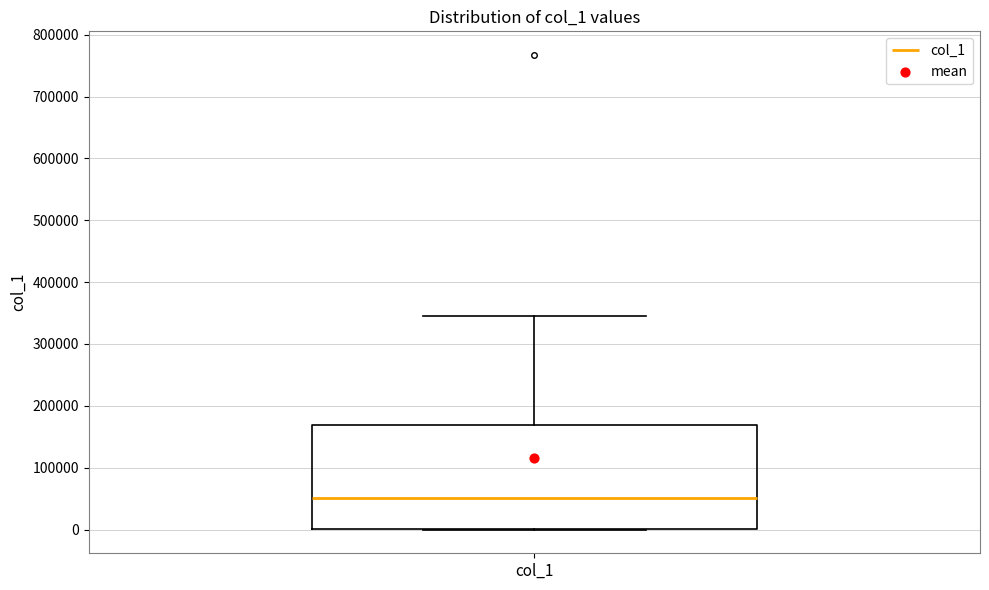

Transcribe this box plot: give where the median line is, the range the box spans, and where the two whiskers end, as read against the y-axis. The values are not printed on the chart, so give them approximately, as read against the axis.

median 50000, box 0 to 170000, whiskers 0 to 340000